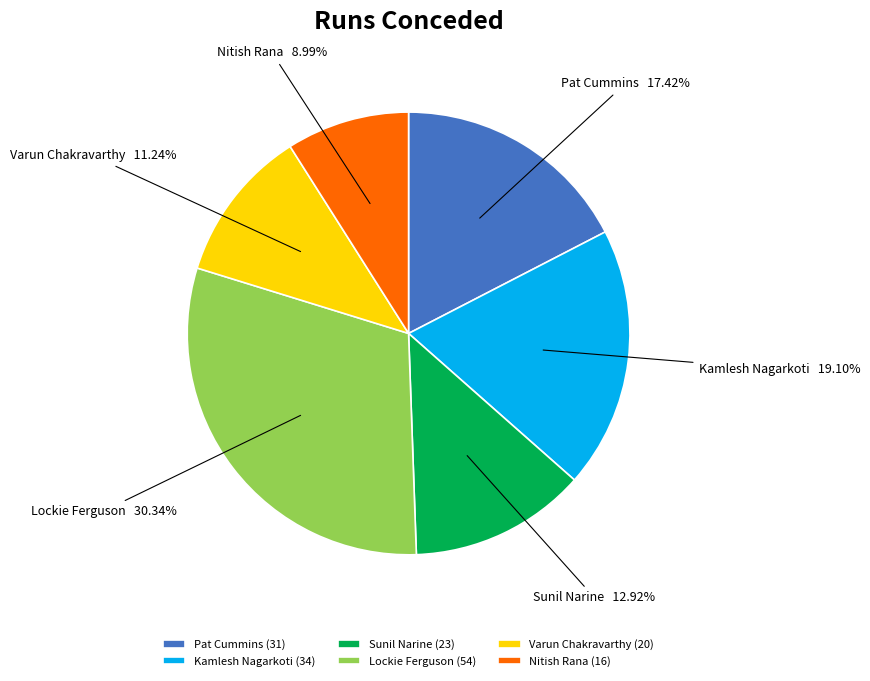

Count the number of slices in the pie.

6